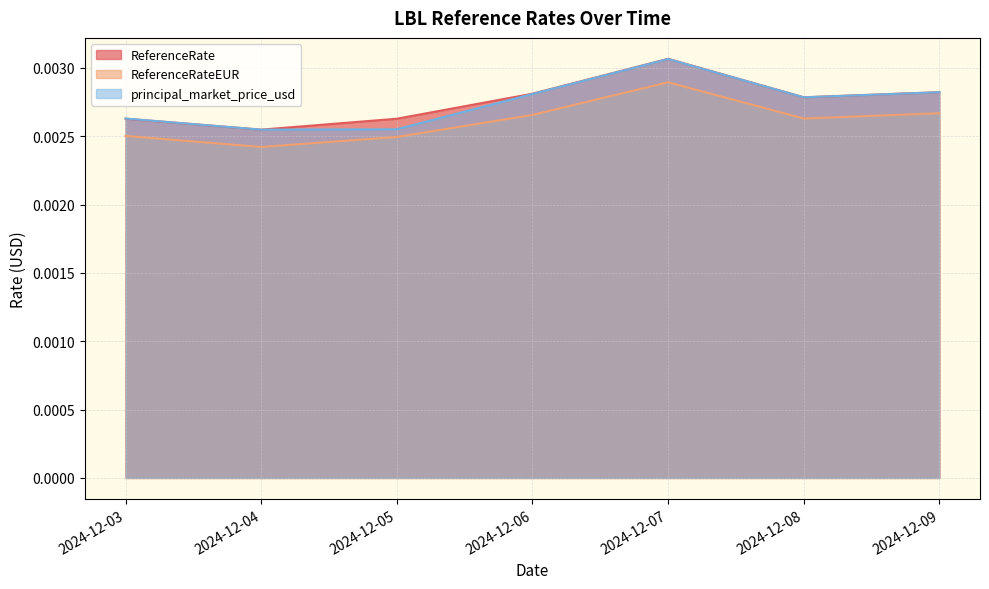

Which category has the highest value in the principal_market_price_usd series?

2024-12-07